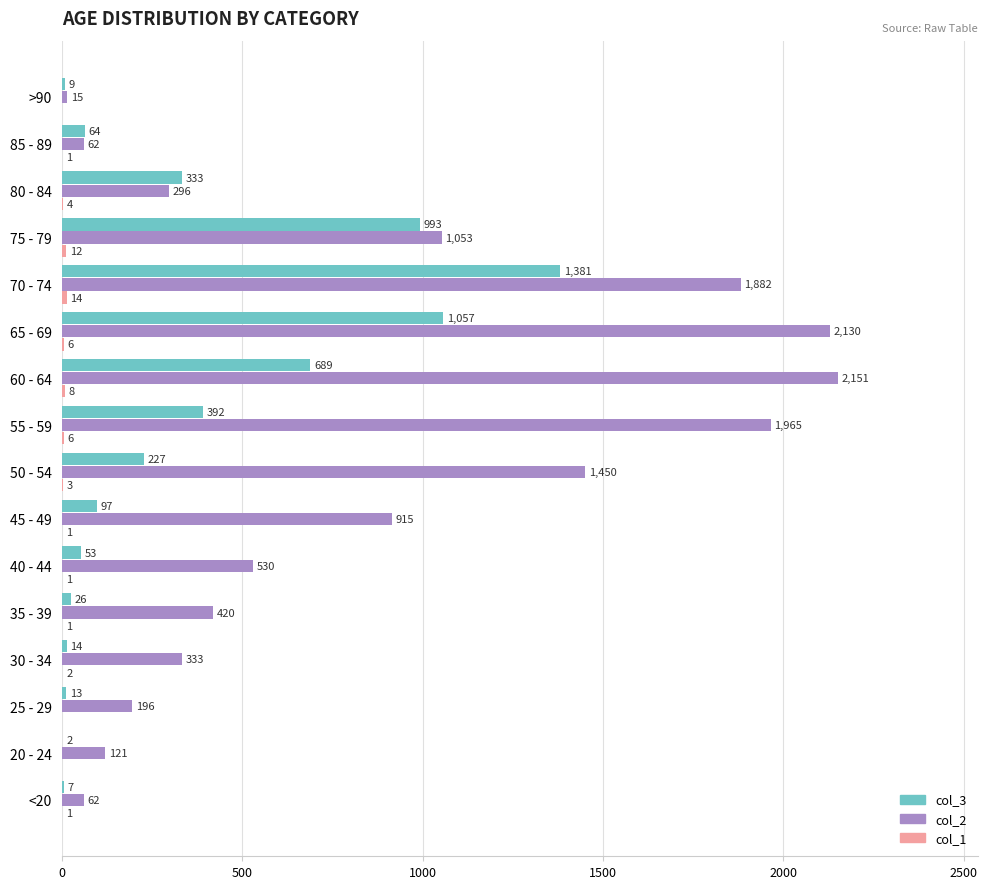

What is the total value across all series at 80 - 84?

633